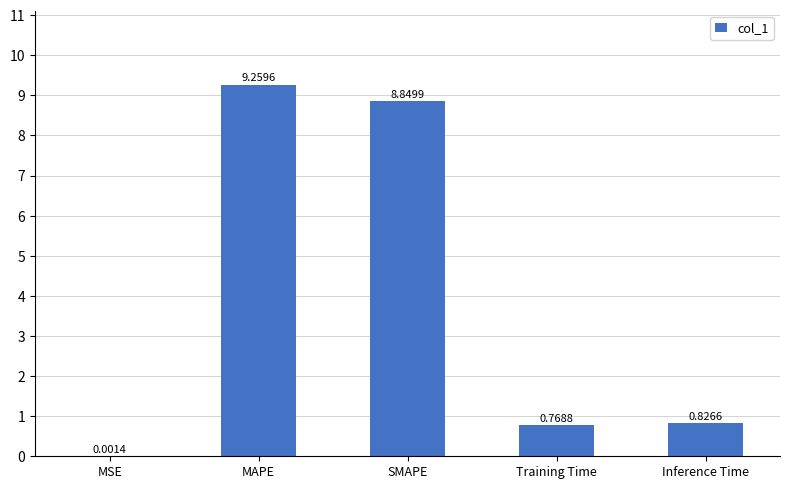

True or false: the data shows 9.3 at MAPE.

True